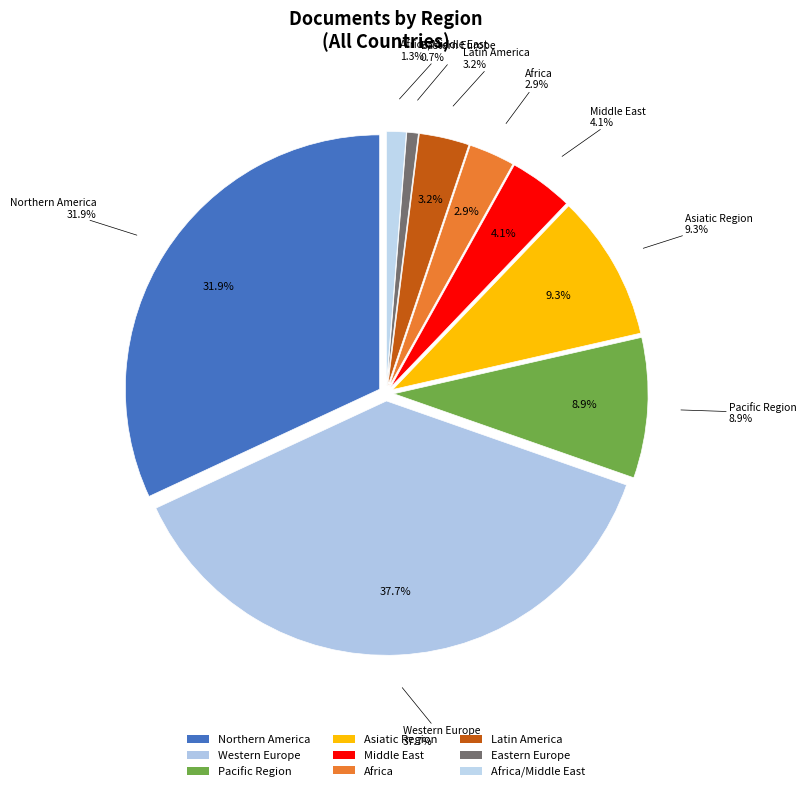

Approximately how many times larger is the value at Asiatic Region compared to Western Europe?

0.2